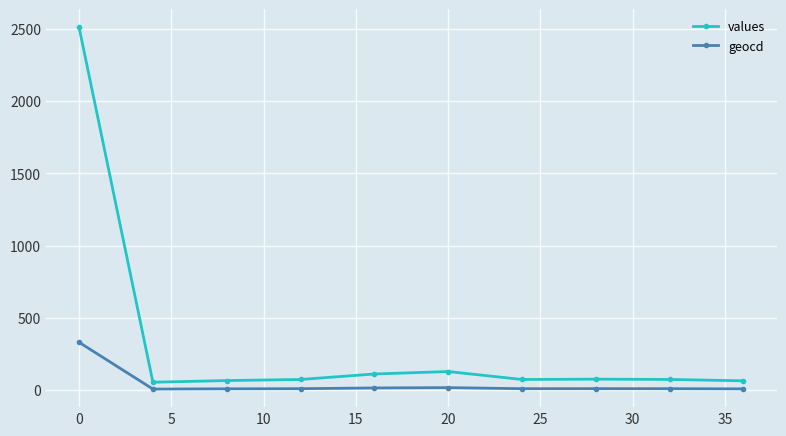

Which series has the largest total across all categories?

values